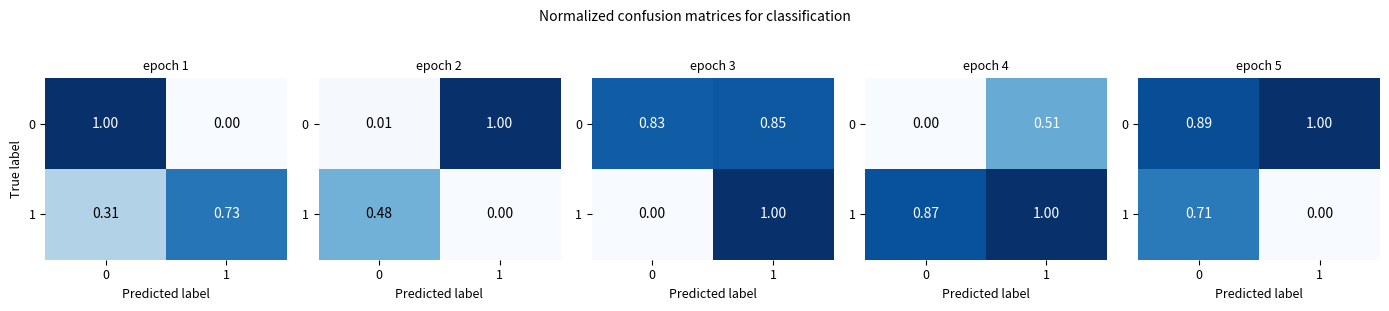

What is the sum of the 1 values at 1 and 0?

0.7